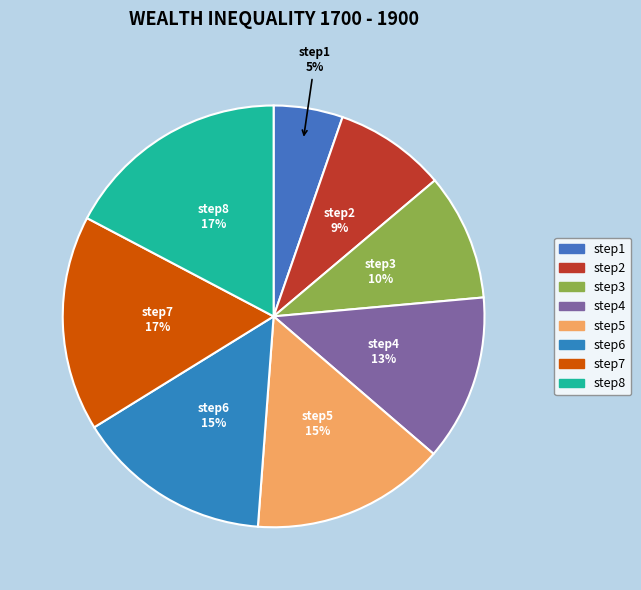

Which category has the smallest portion of the pie?

step1